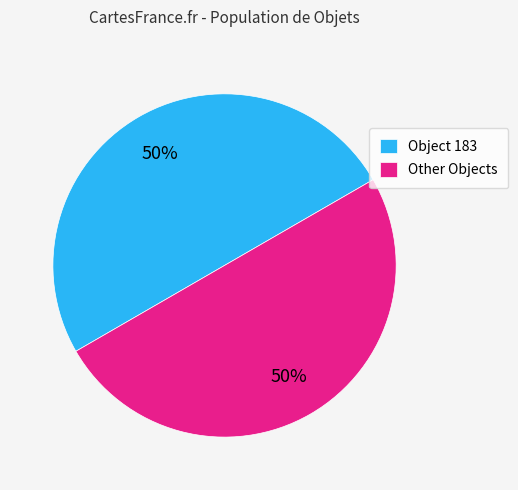

To the nearest percent, what is the combined percentage of Other Objects and Object 183?

100%